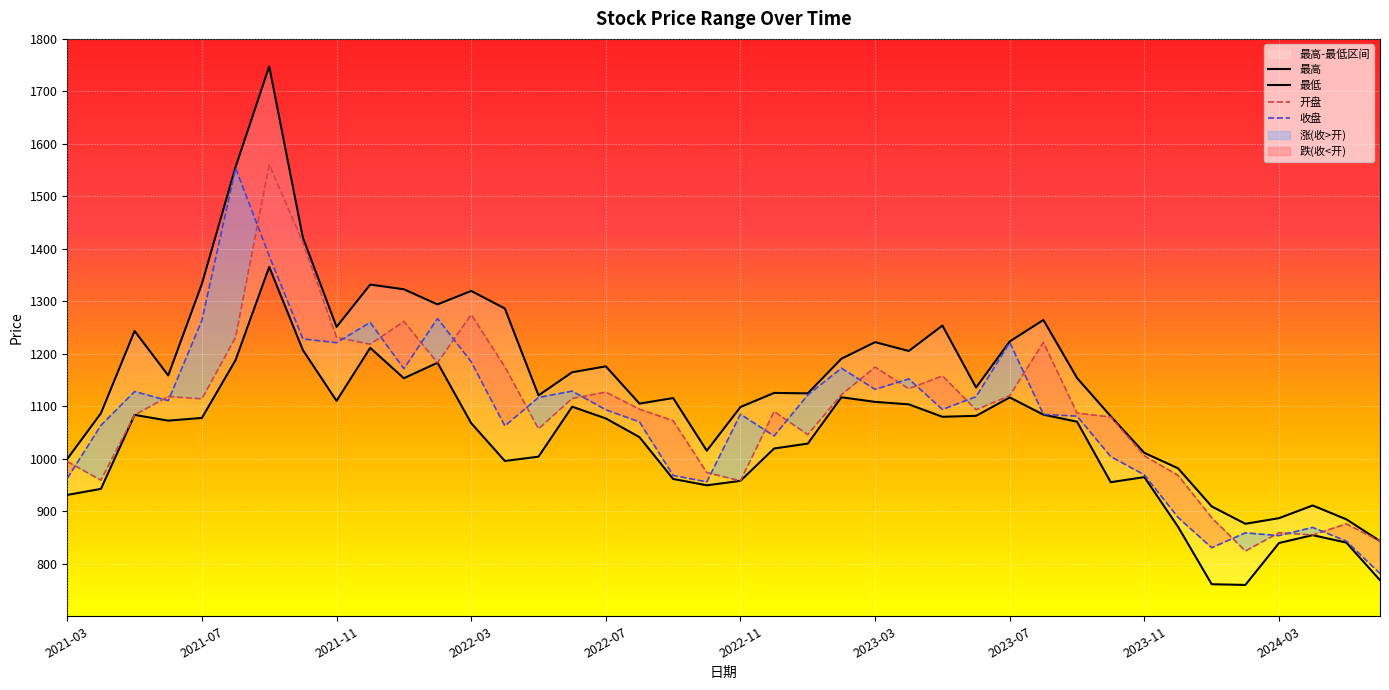

How many interior local valleys does the 最高 series have?

10